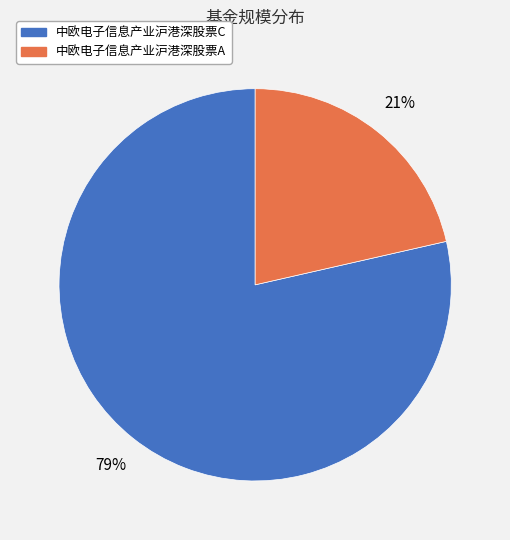

Combined, do 中欧电子信息产业沪港深股票C and 中欧电子信息产业沪港深股票A account for over 50%?

Yes